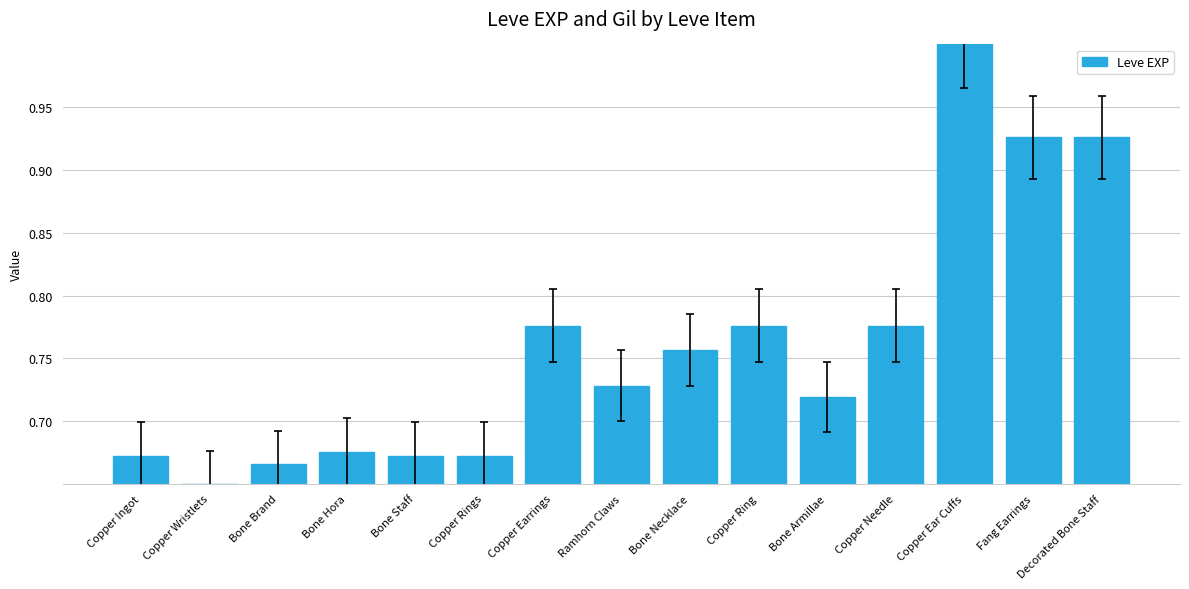

Which label corresponds to the smallest value in the chart?

Copper Wristlets